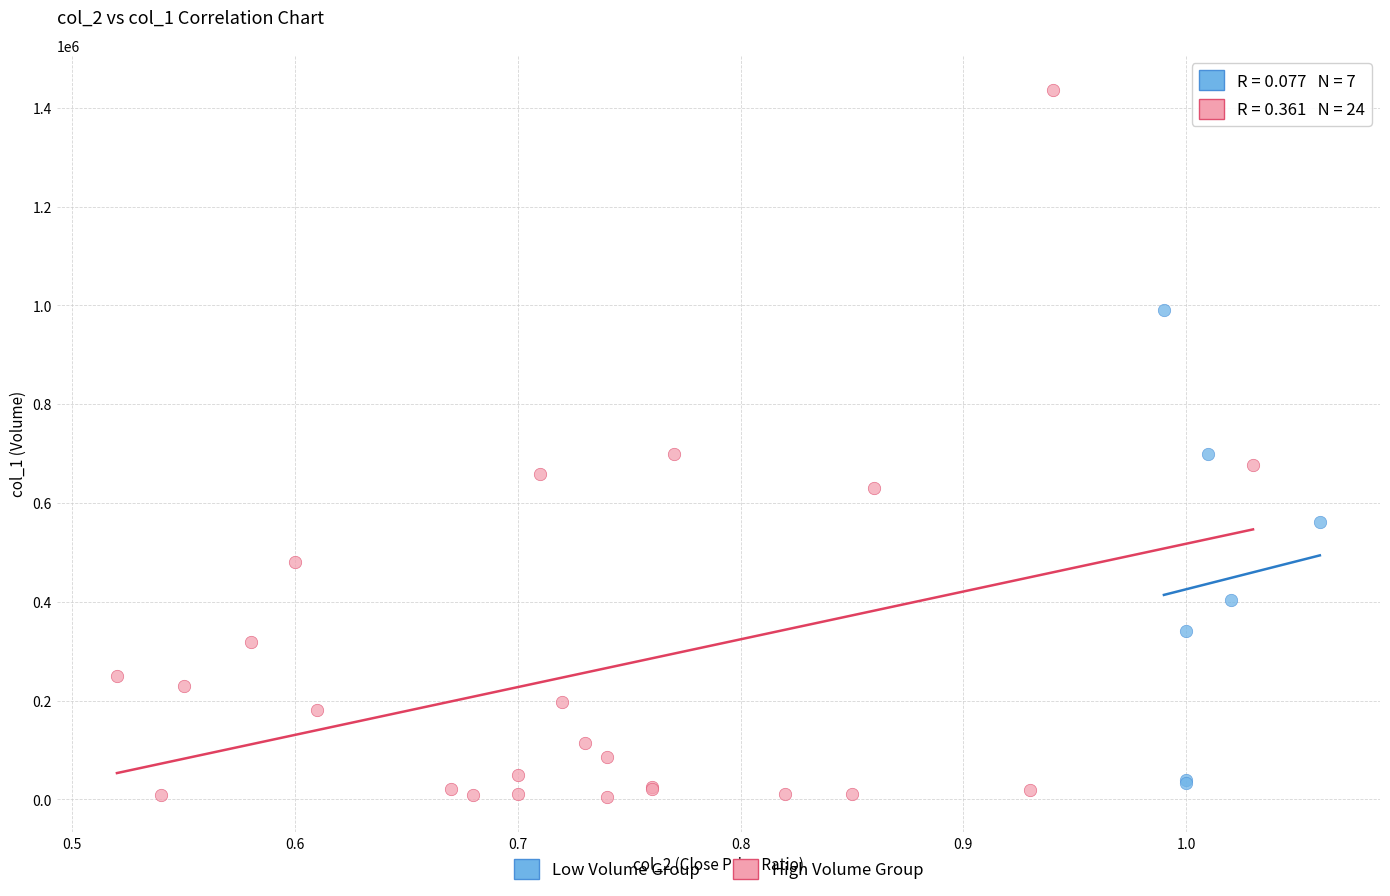

What are all the series names shown in the legend?

Low Volume Group, High Volume Group